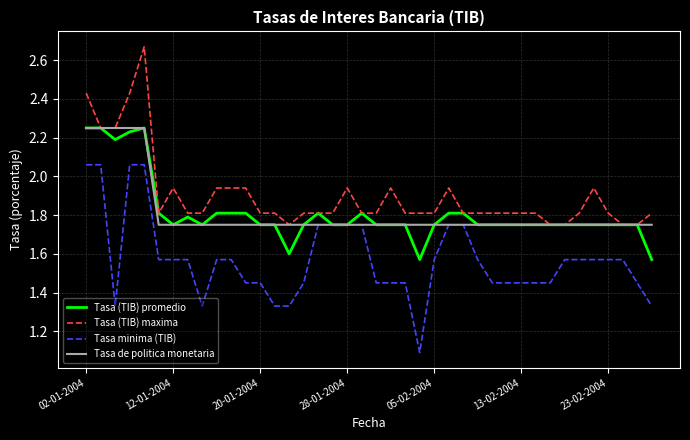

What is the smallest value displayed?

1.1